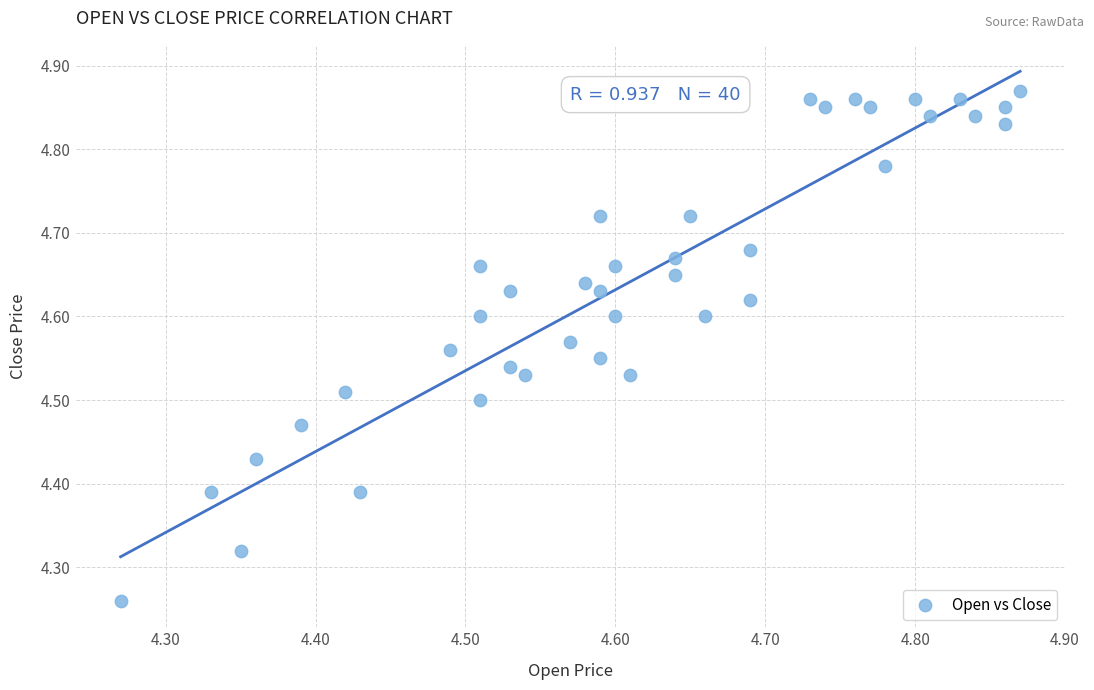

What is the range of X values (max minus min)?

0.6